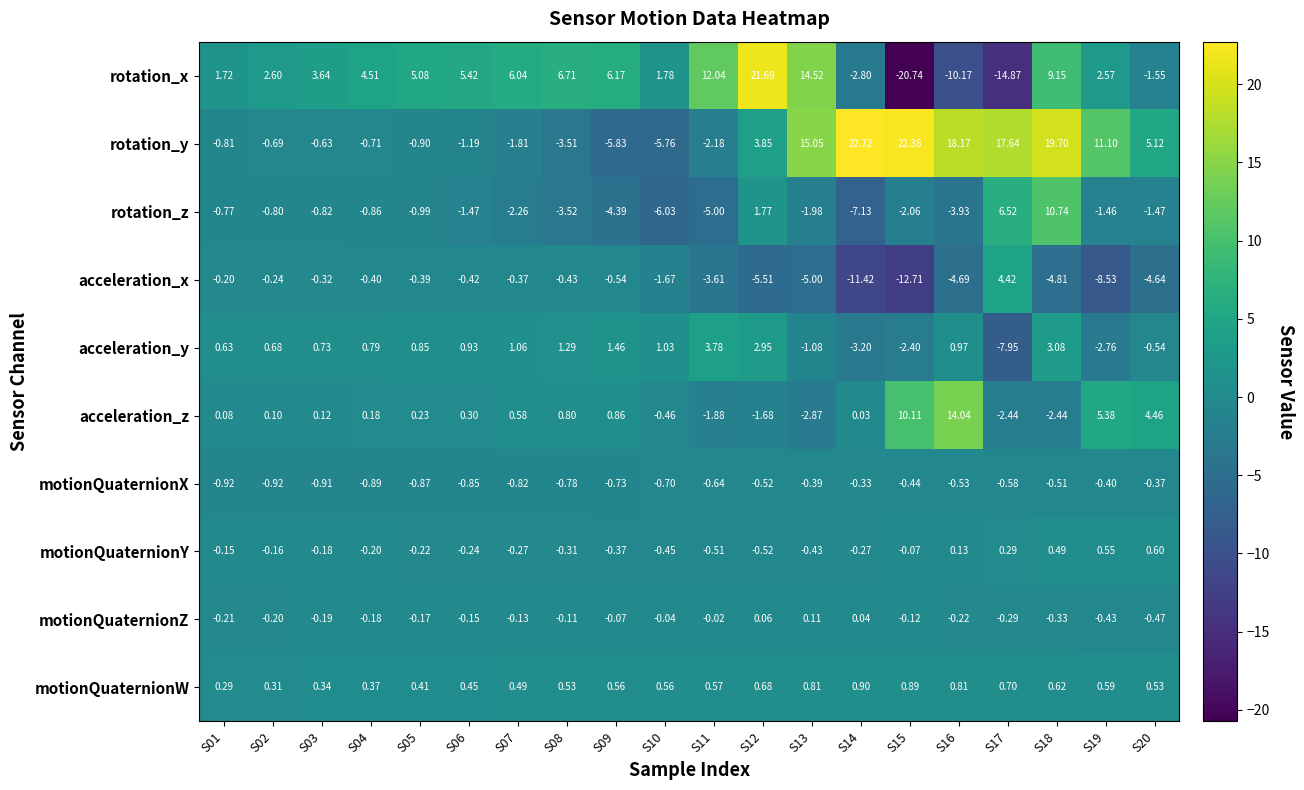

Which series has the widest spread of values?

rotation_x